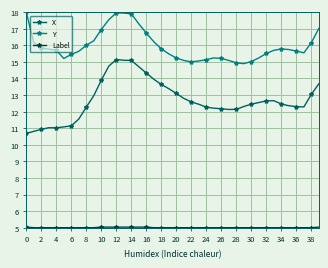

Which series has the widest spread of values?

X